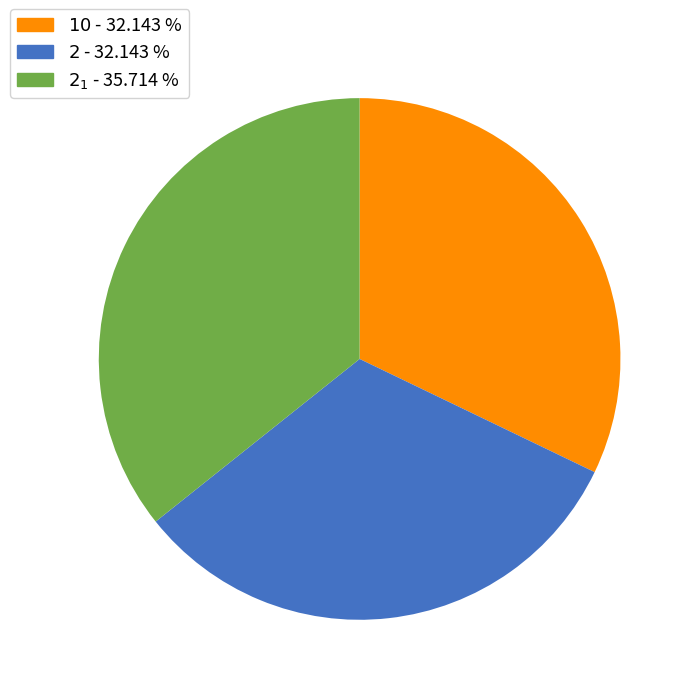

Is there any slice that represents more than half of the pie?

No